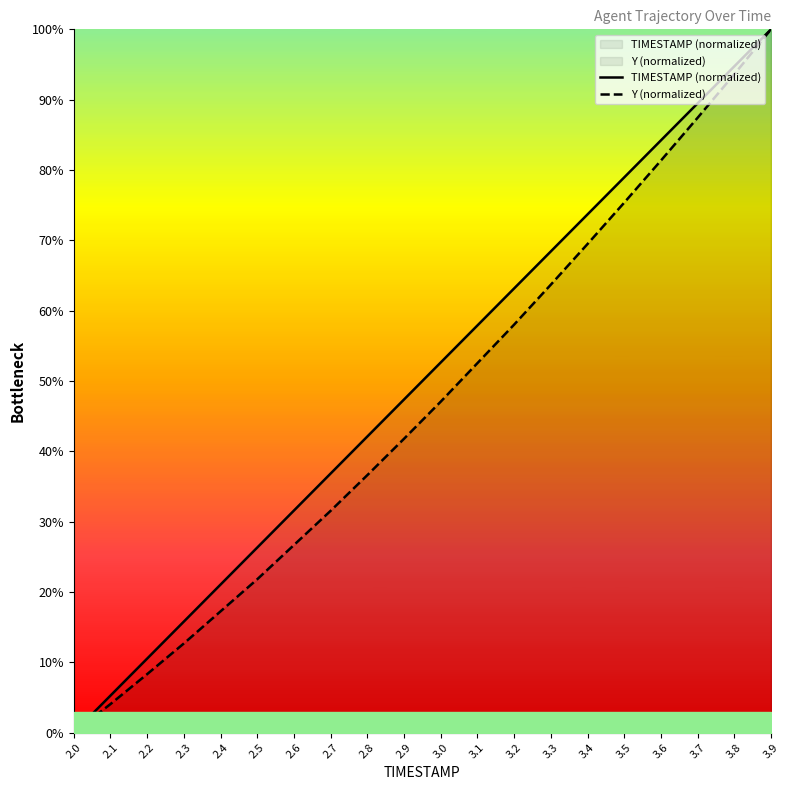

True or false: Y (normalized) has a value of 20.8 at 2.7.

False